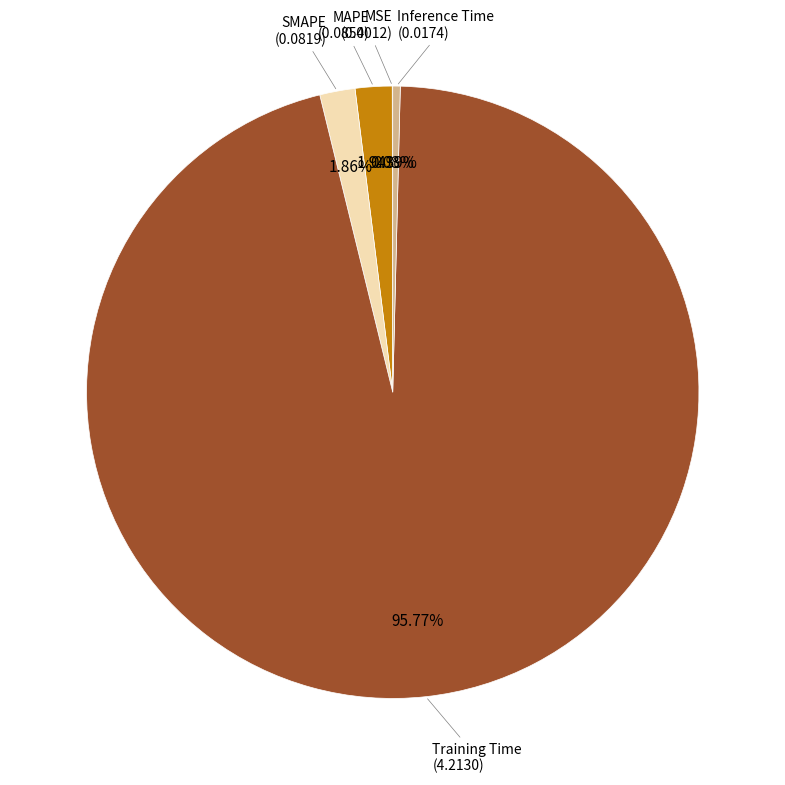

How many segments does this pie chart have?

5